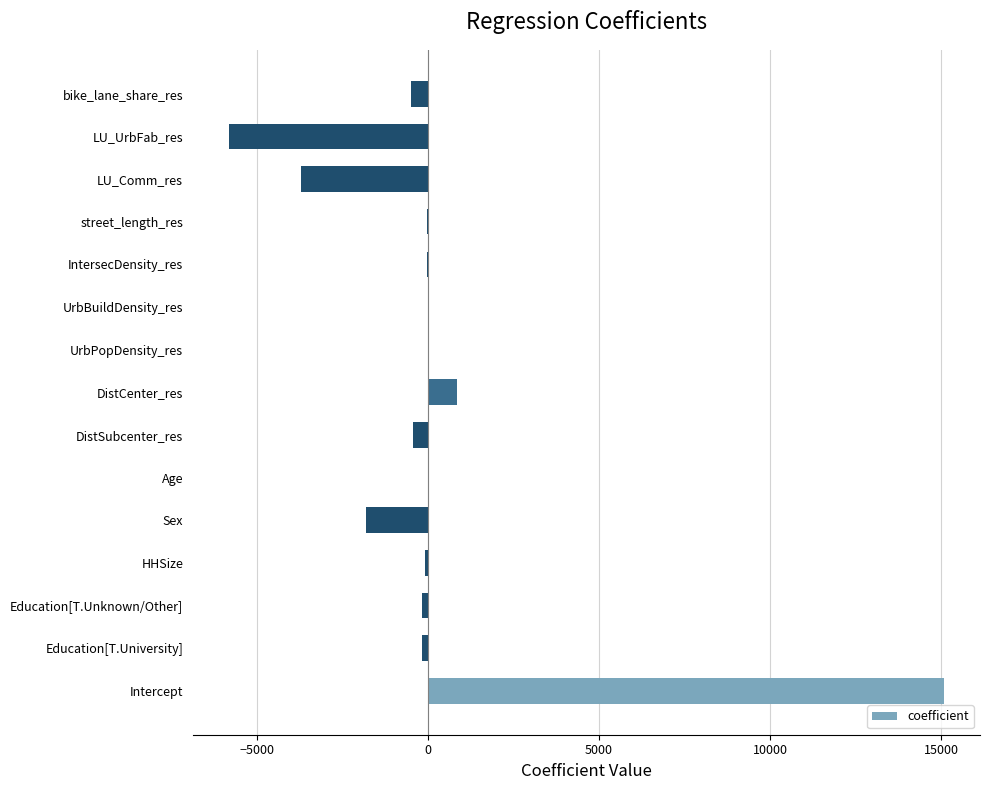

What is the change in value from Sex to bike_lane_share_res?

+1289.5